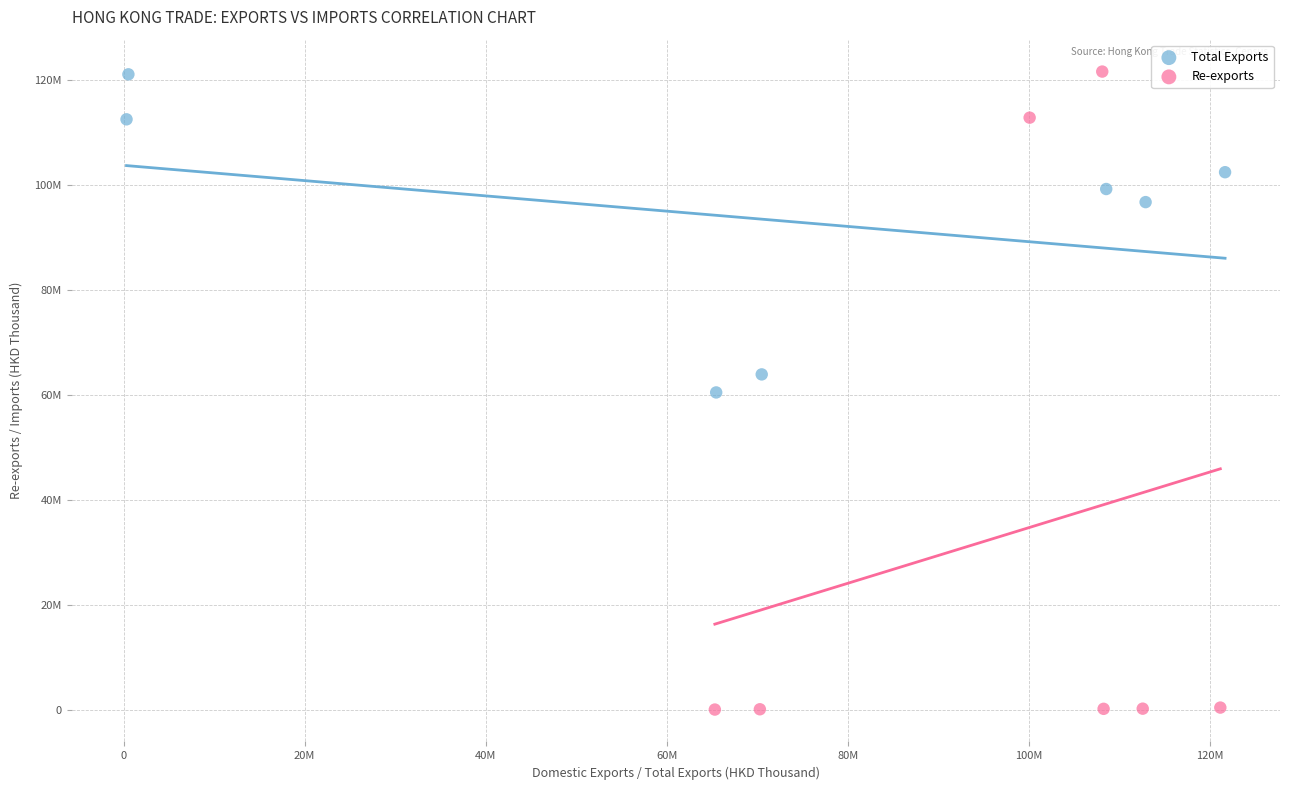

What are all the series names shown in the legend?

Total Exports, Re-exports